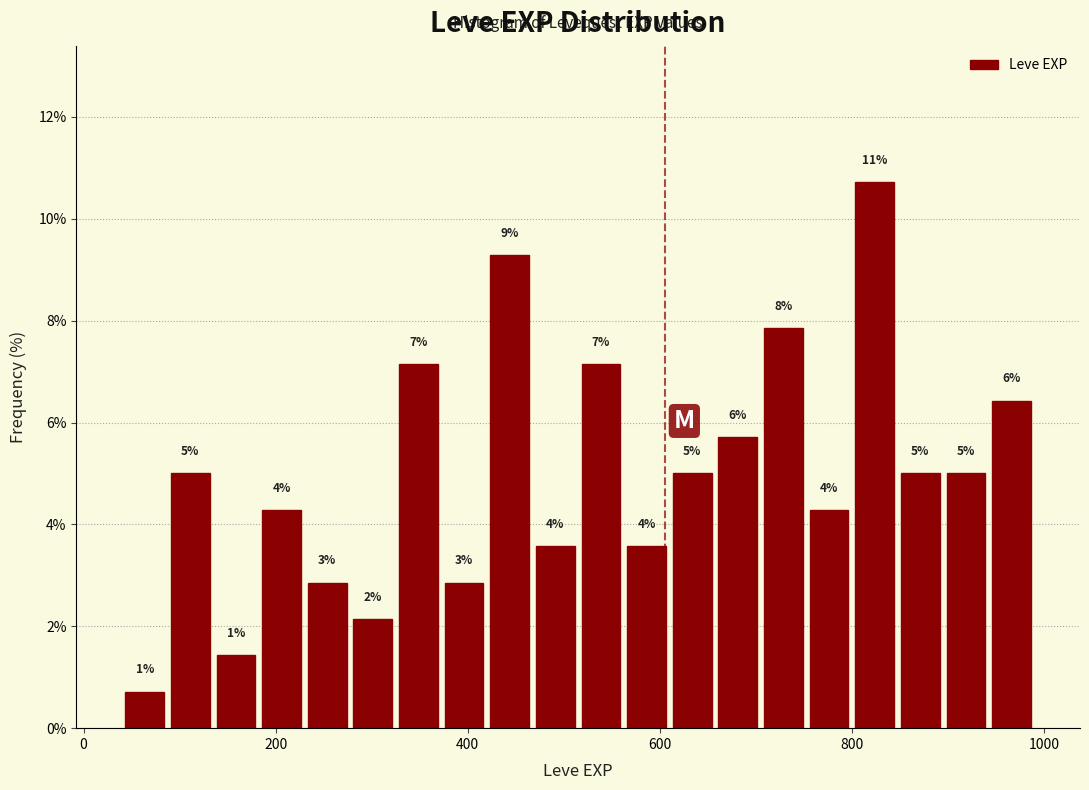

Around what value on the x-axis is the tallest bar? Give the approximate position of its centre, as read against the axis.

820